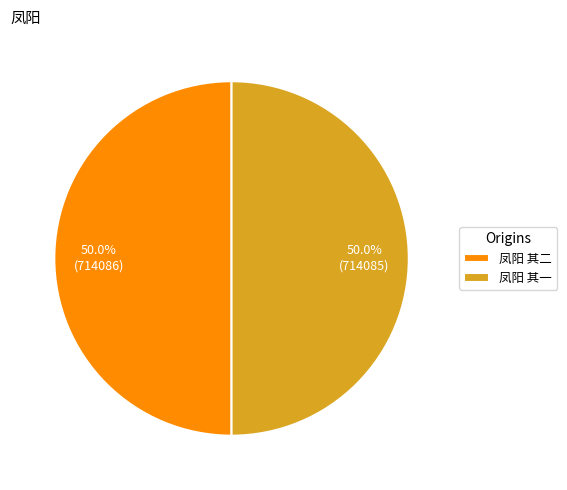

What is the ratio of the value at 凤阳 其一 to the value at 凤阳 其二?

1.0